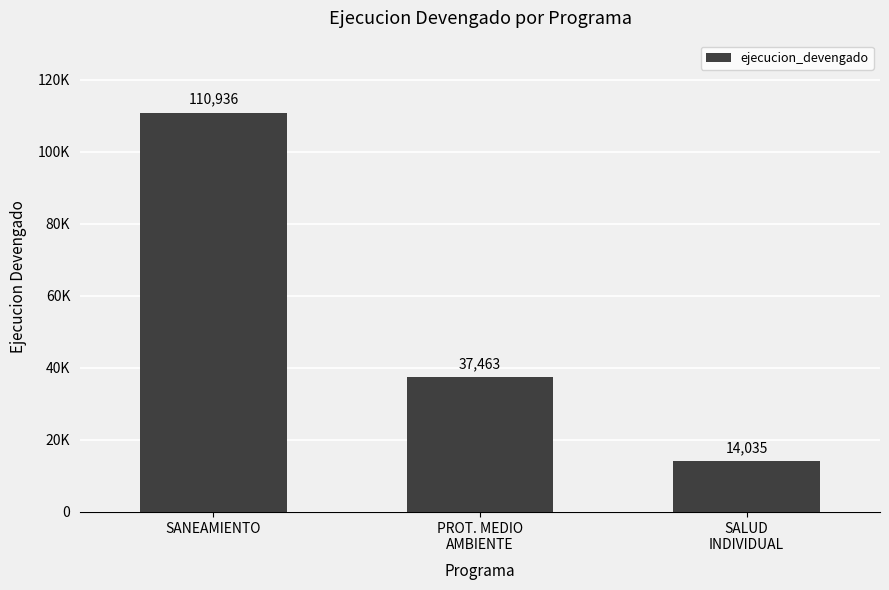

Does the chart contain any negative values?

No